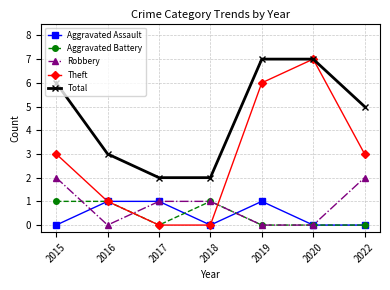

What is the total value across all series at 2018?

4